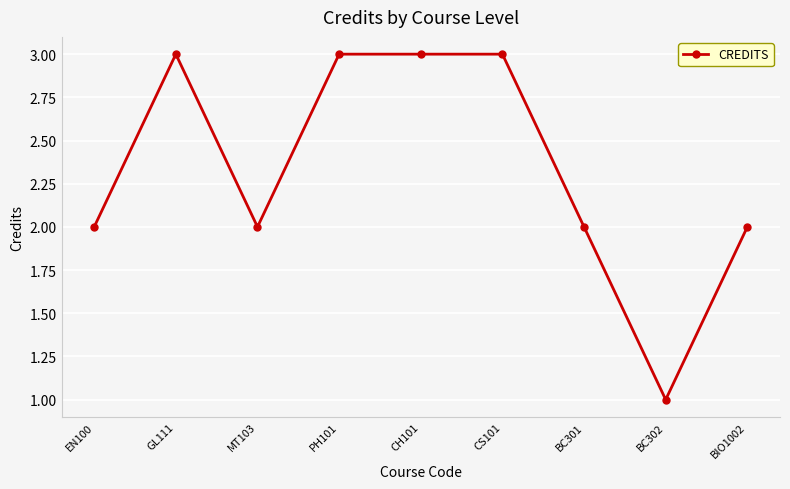

Does the chart display data point markers on the line(s)?

Yes